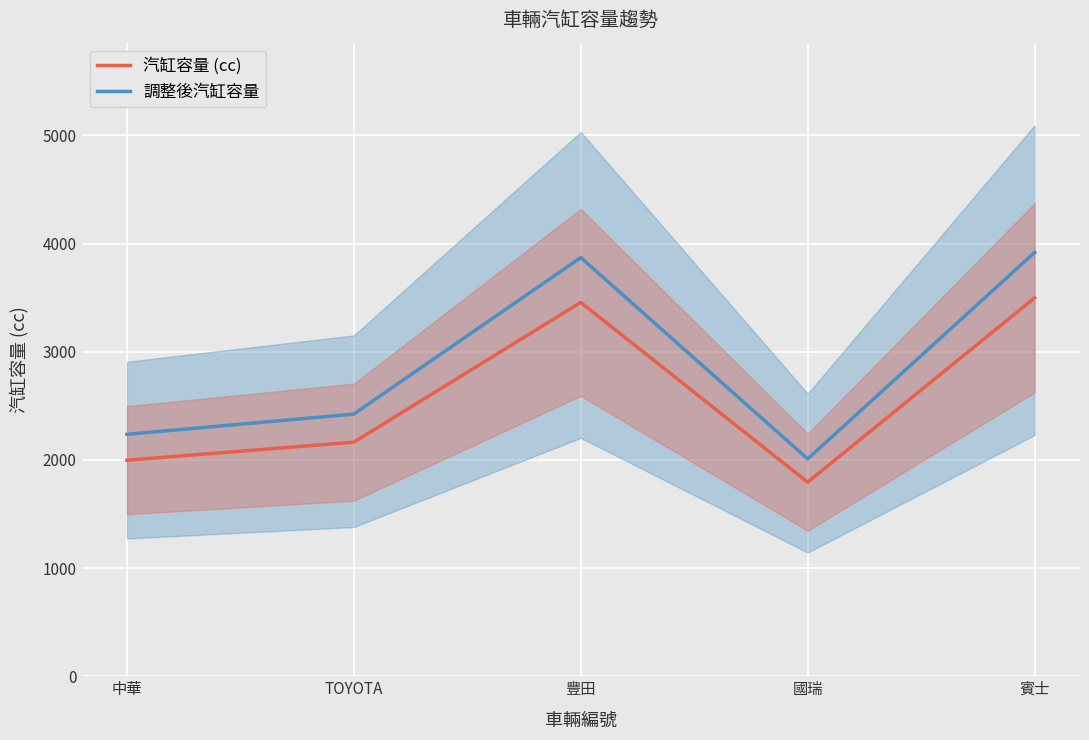

What is the maximum value for 調整後汽缸容量?

3917.8